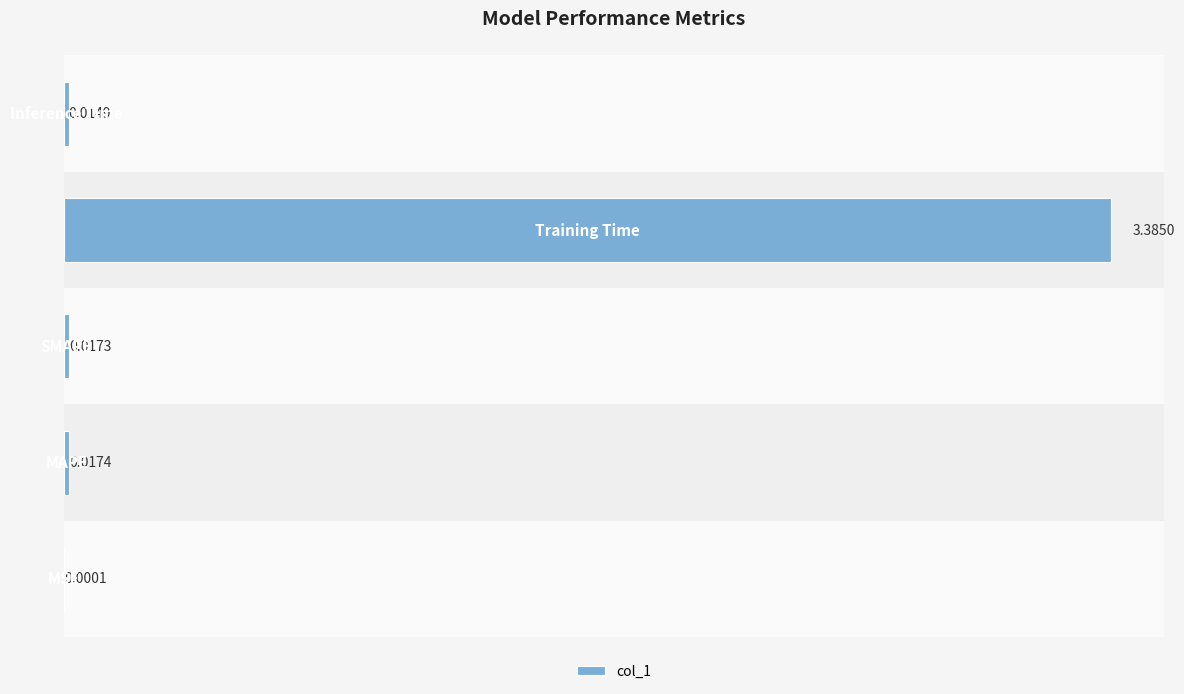

Are the bars horizontal?

Yes